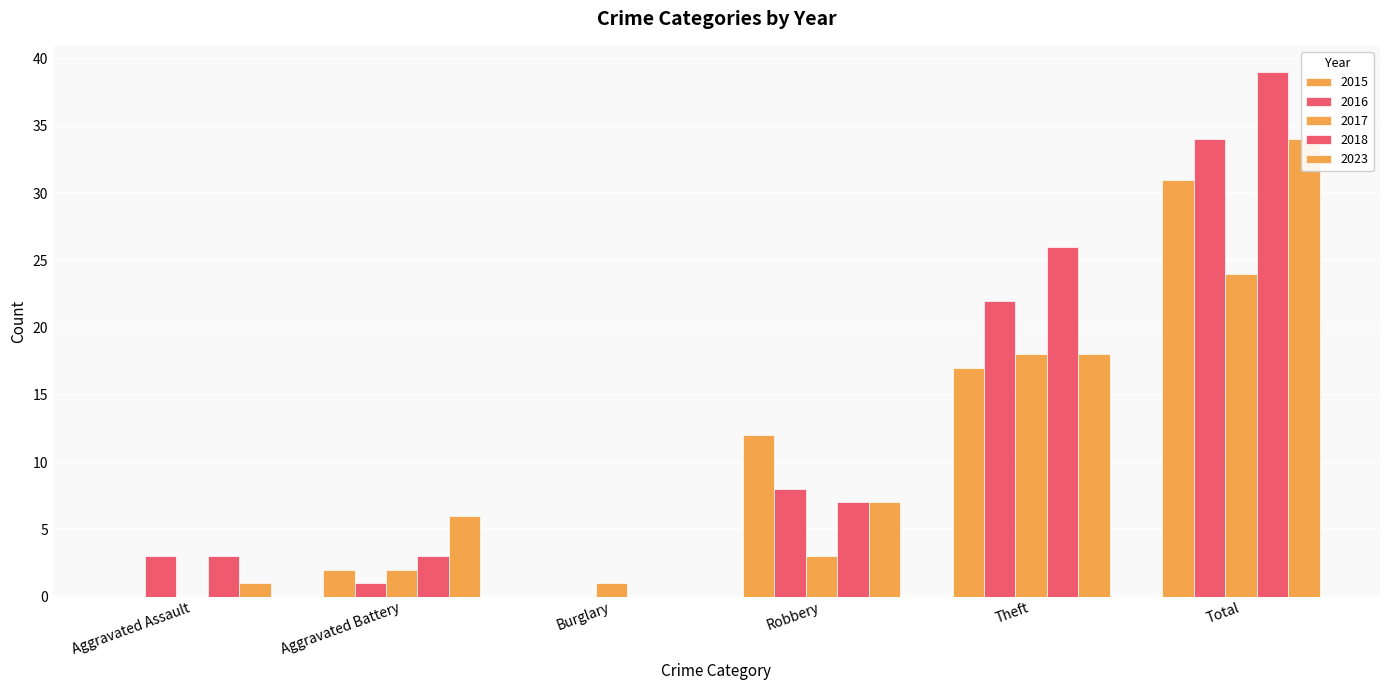

Where is 2023 nearest to the value 17?

Theft